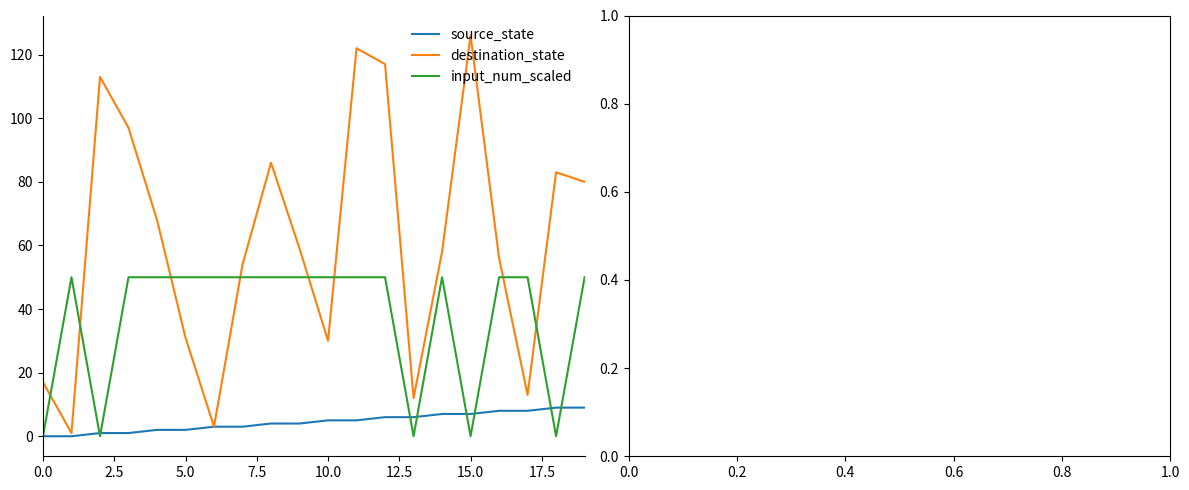

What is the maximum value shown in the chart?

126